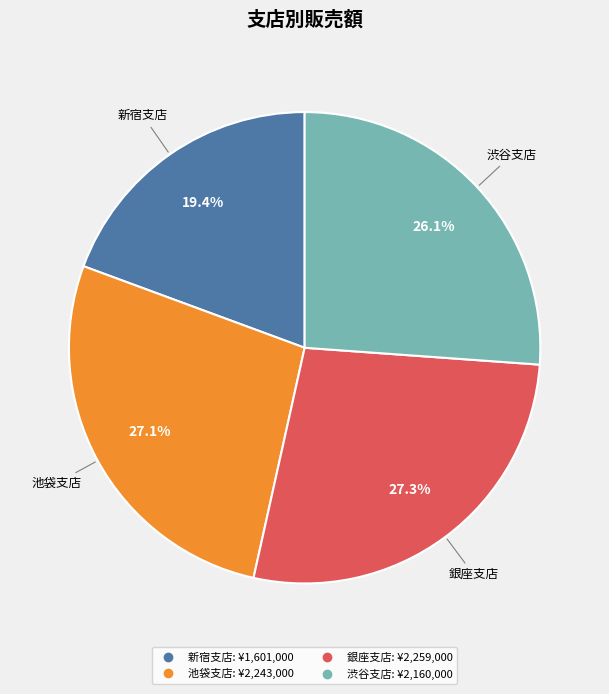

Which has a higher value, 新宿支店 or 渋谷支店?

渋谷支店